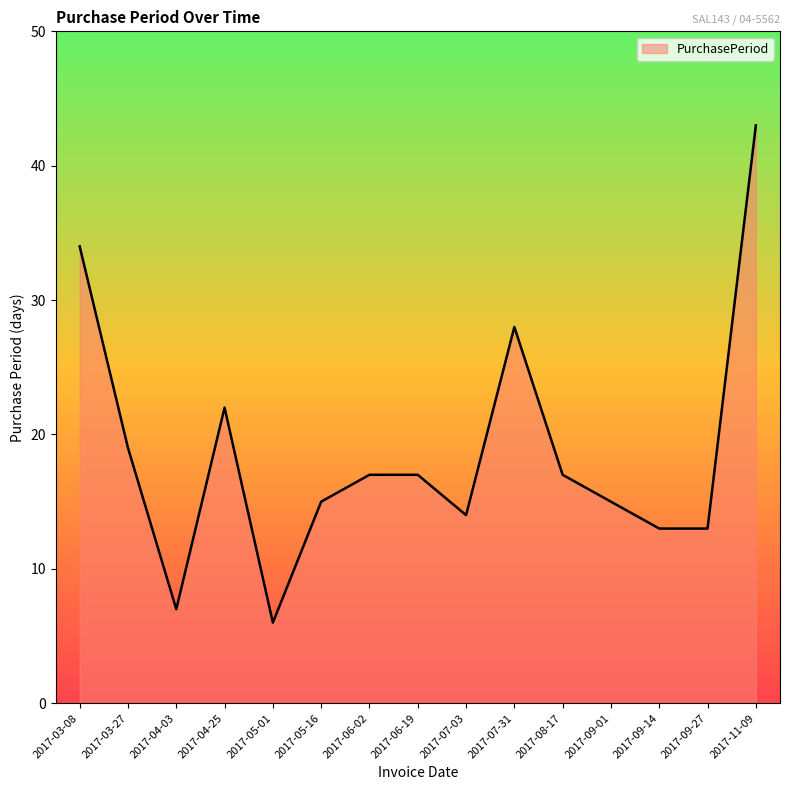

What is the approximate value at 2017-09-27?

13